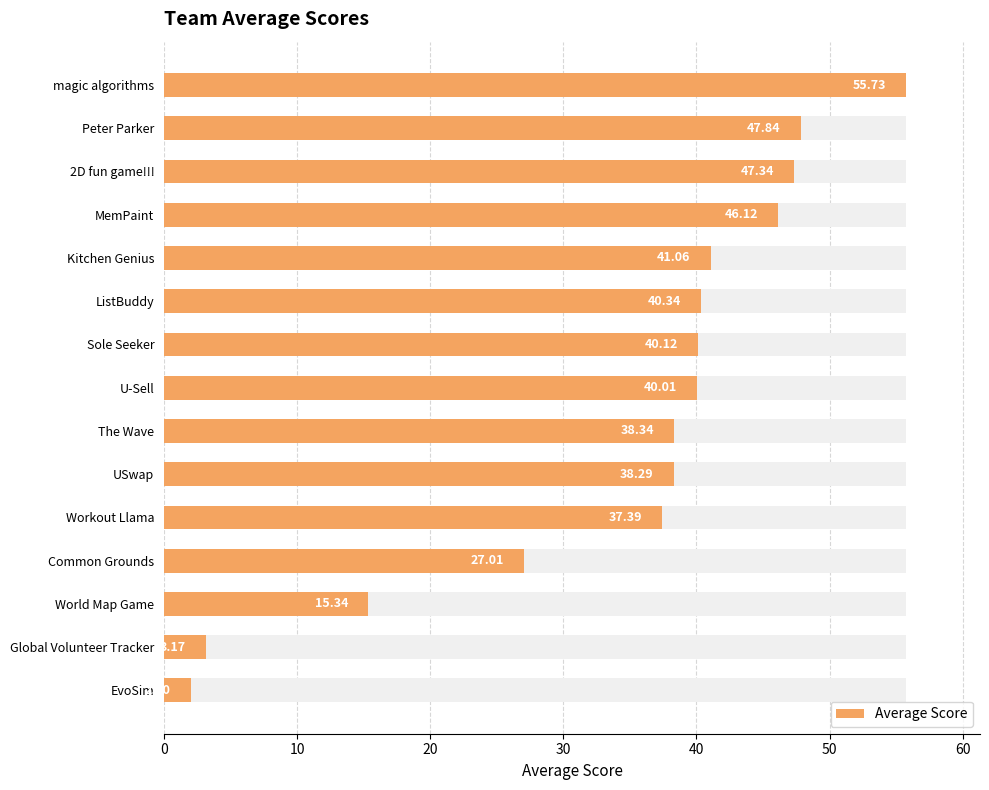

What is the sum of all values?

520.1